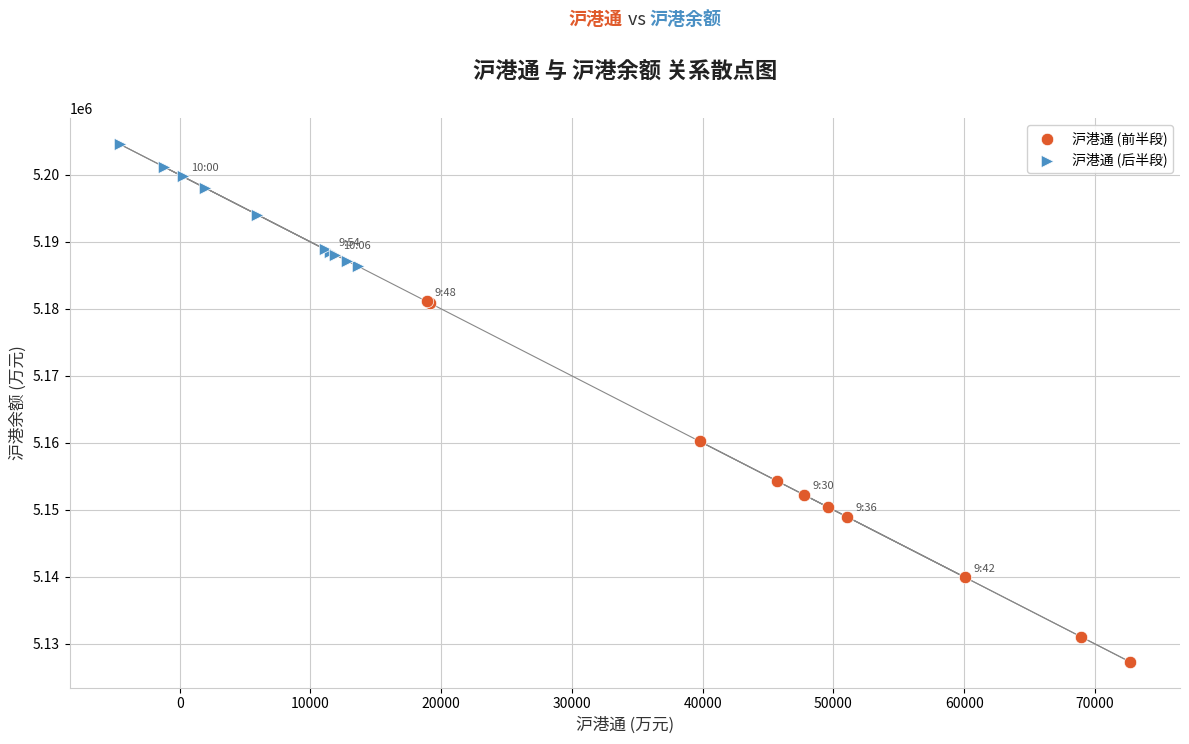

Which series has the largest Y range (max minus min)?

沪港通 (前半段)